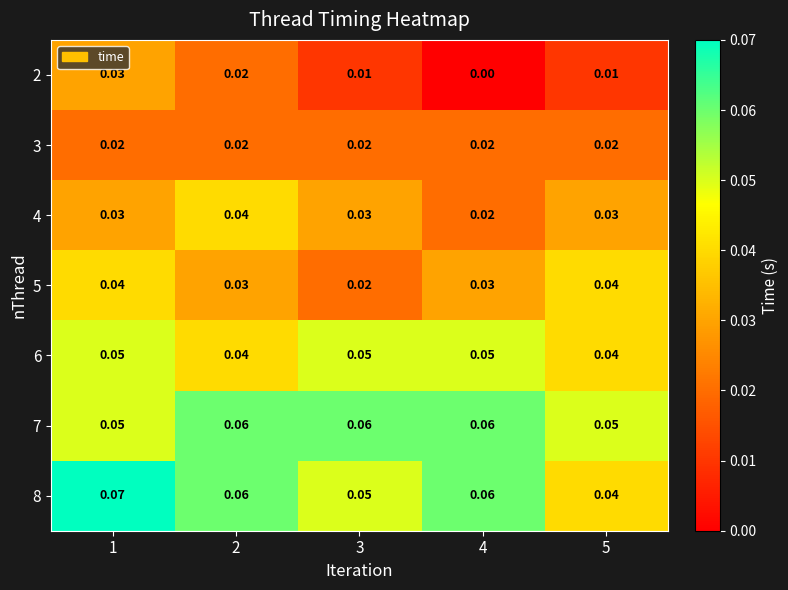

Is the value of 8 at 1 greater than the value of 2 at 2?

Yes